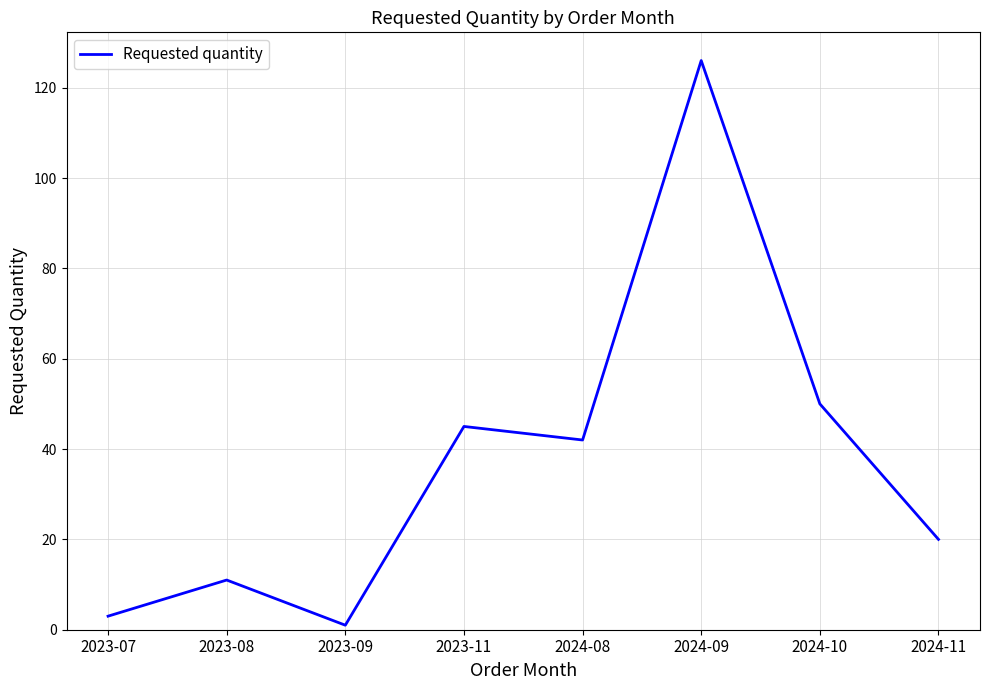

List the labels in order of value, largest first.

2024-09, 2024-10, 2023-11, 2024-08, 2024-11, 2023-08, 2023-07, 2023-09